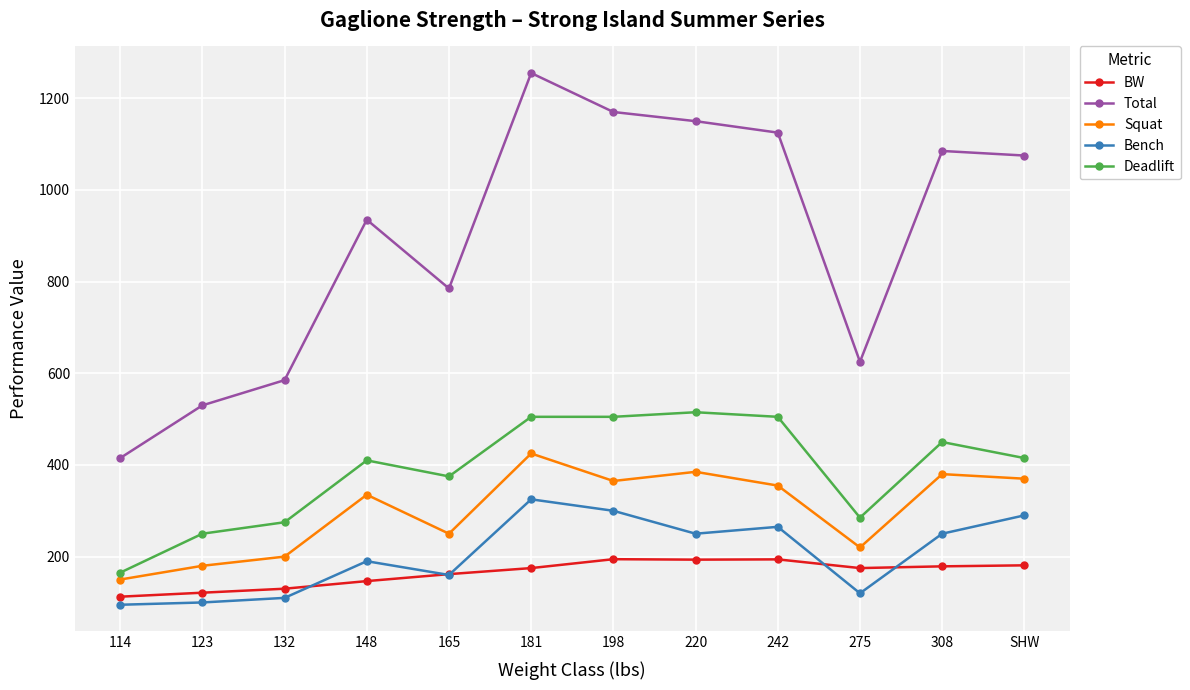

True or false: BW has more than 0 points higher than both neighbors.

True